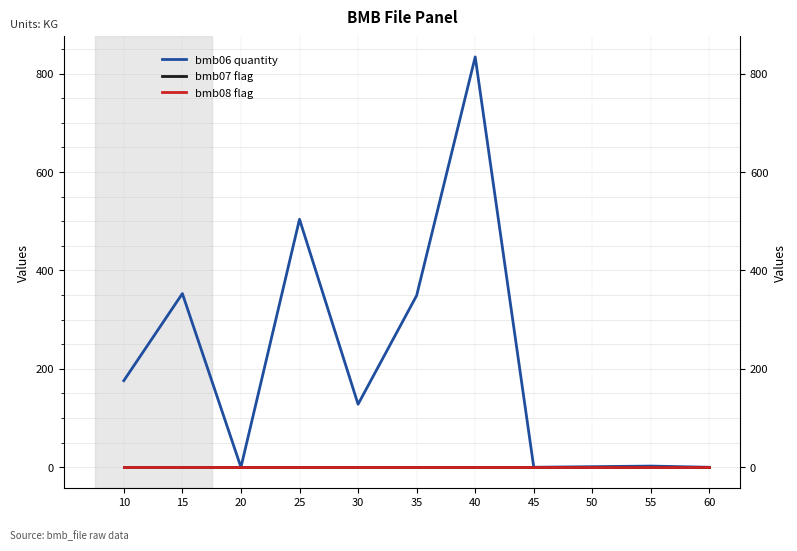

What is the total value across all series at 10?

177.0